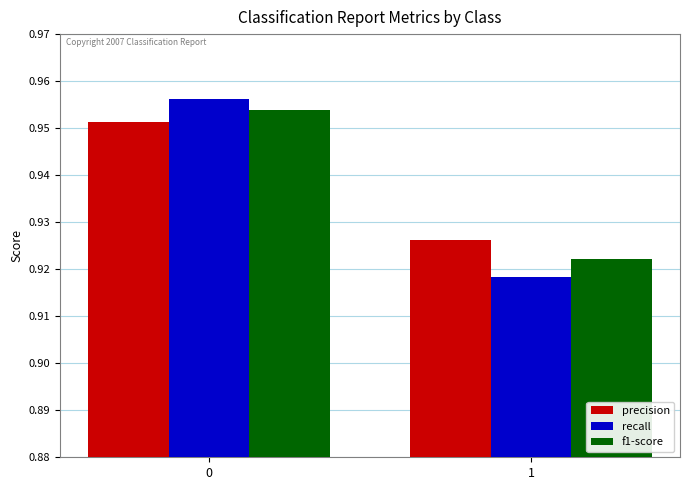

Rank the categories by recall value from highest to lowest.

0, 1